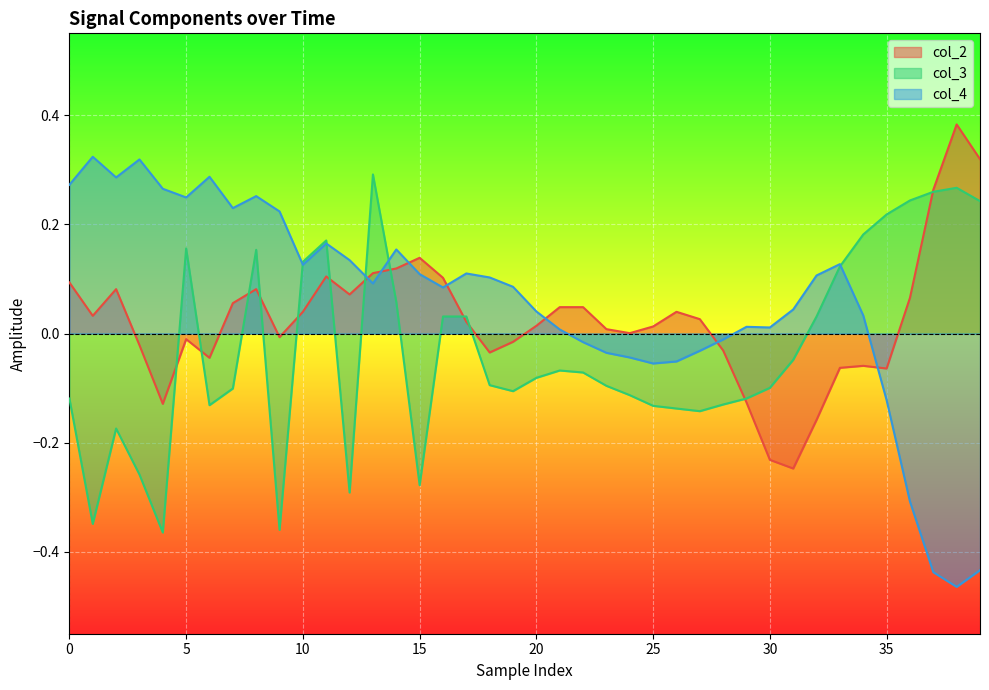

Which series ends up on top after the final intersection of col_4 and col_2?

col_2